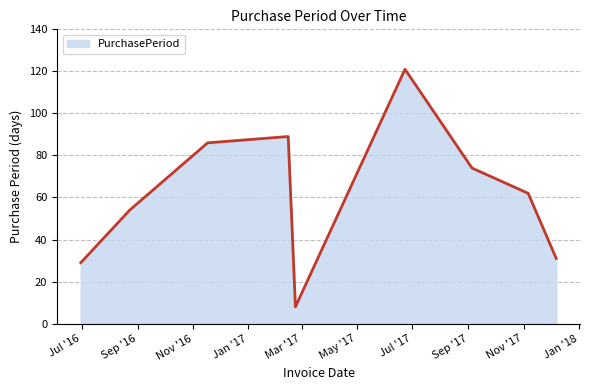

True or false: there are more than 2 points higher than both neighbors.

False